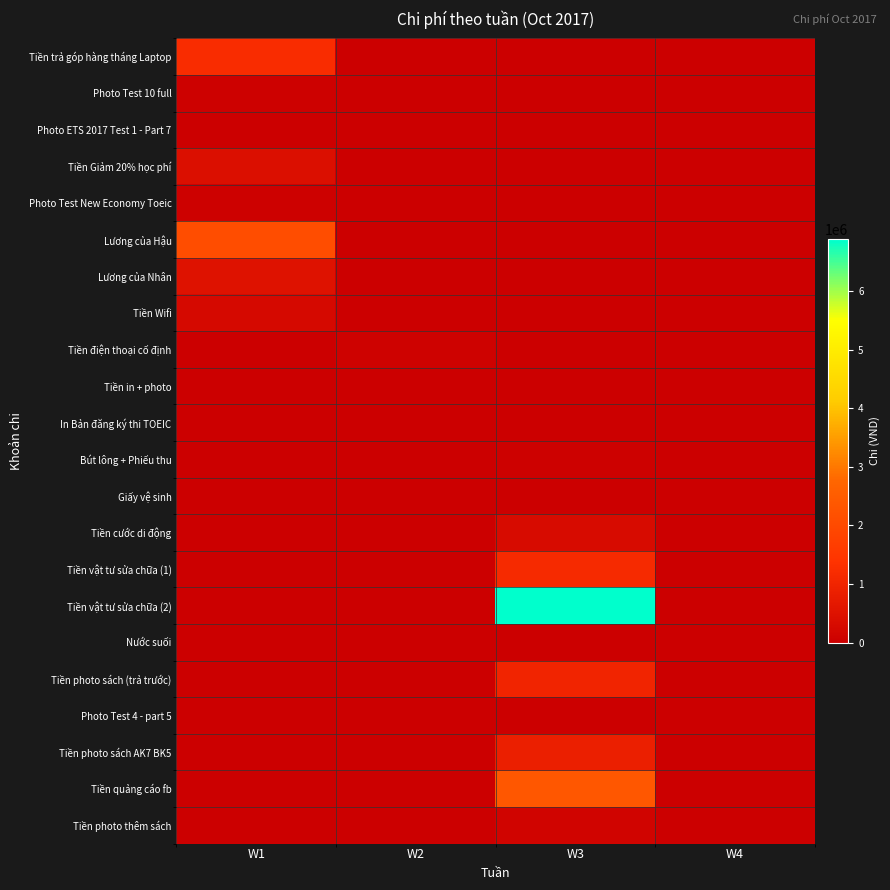

At how many categories does at least one series exceed 3403467?

1